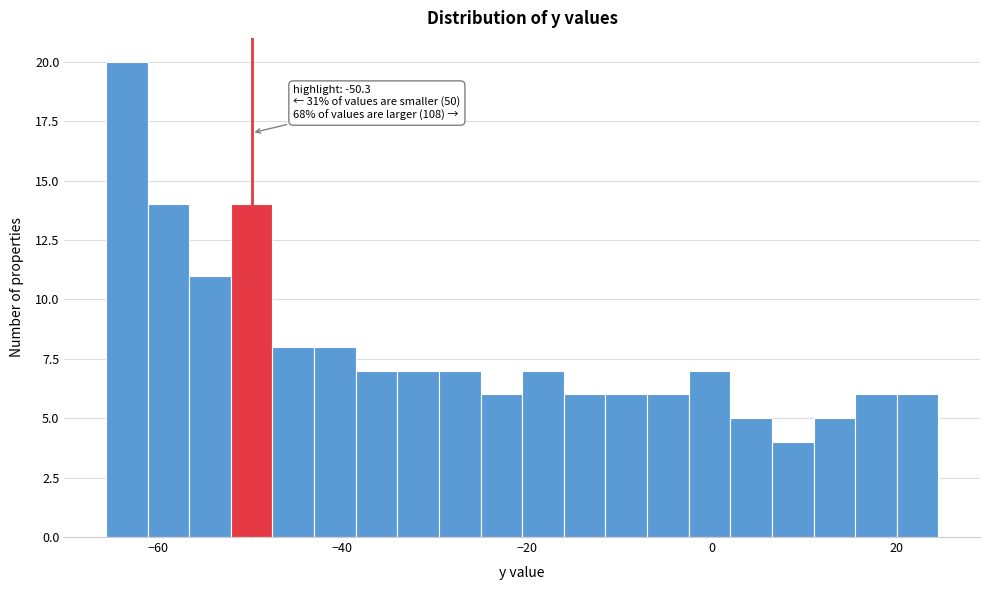

Around what value on the x-axis is the tallest bar? Give the approximate position of its centre, as read against the axis.

-64